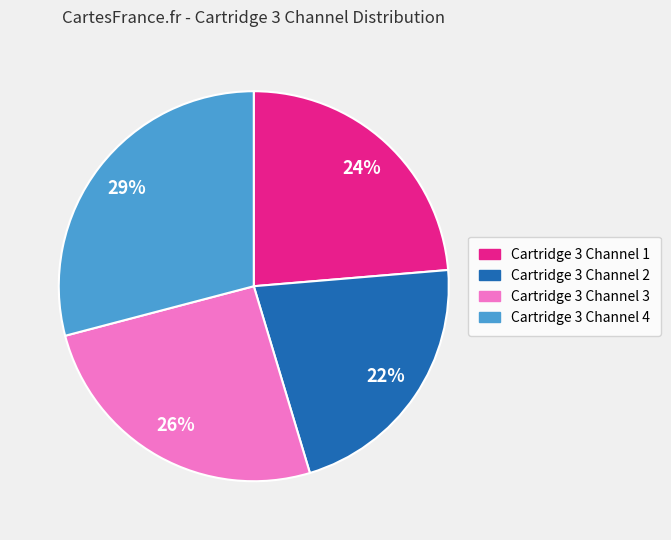

True or false: Cartridge 3 Channel 2 accounts for 22% of the total.

True